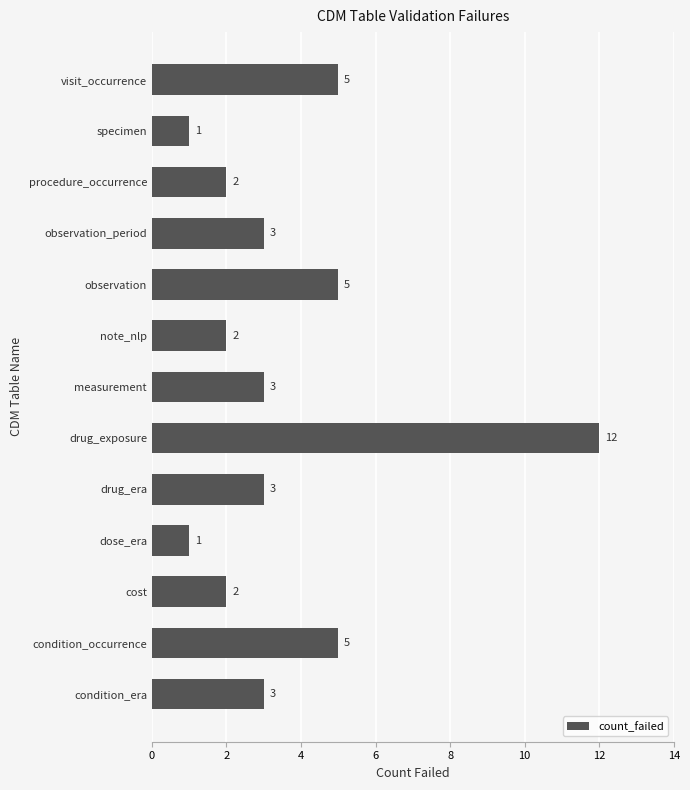

Which category has the highest value across all series?

drug_exposure